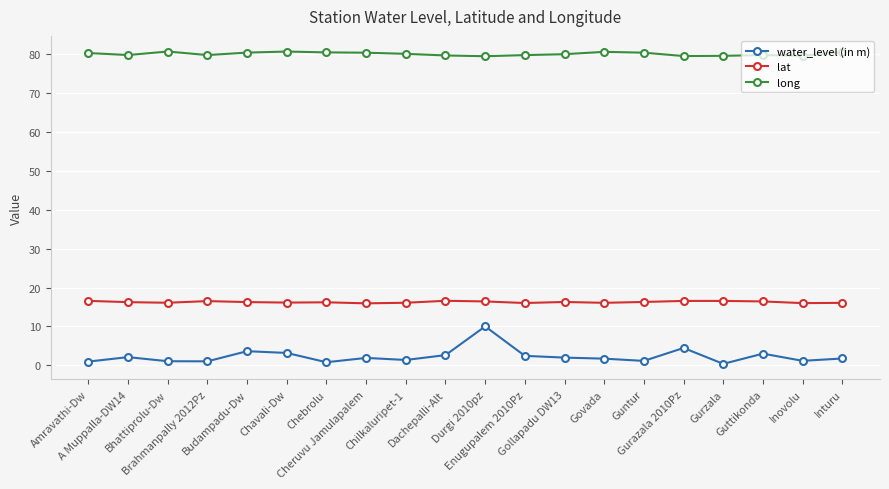

Which series has the widest spread of values?

water_level (in m)